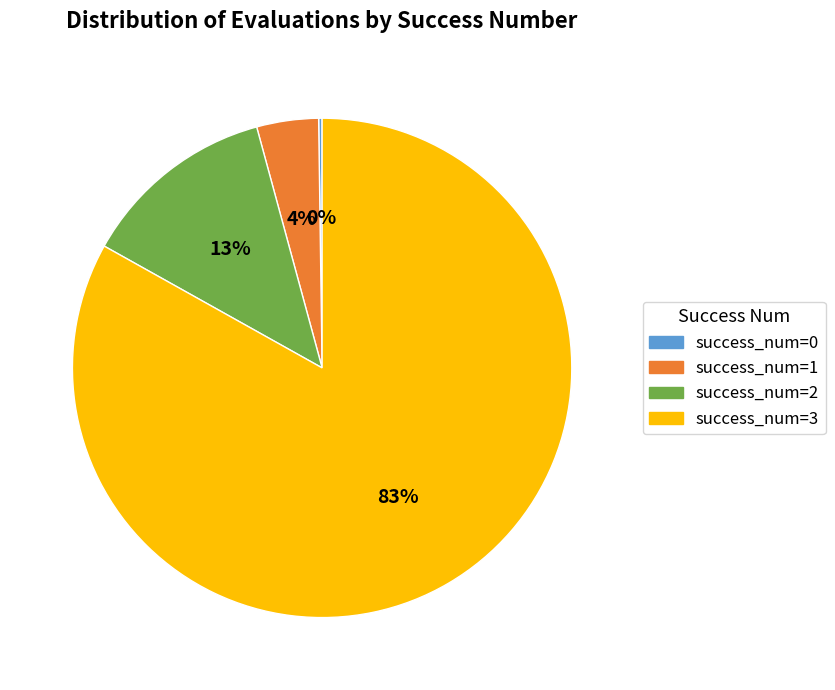

To the nearest percent, what is the difference between the largest and smallest slice percentages?

83%